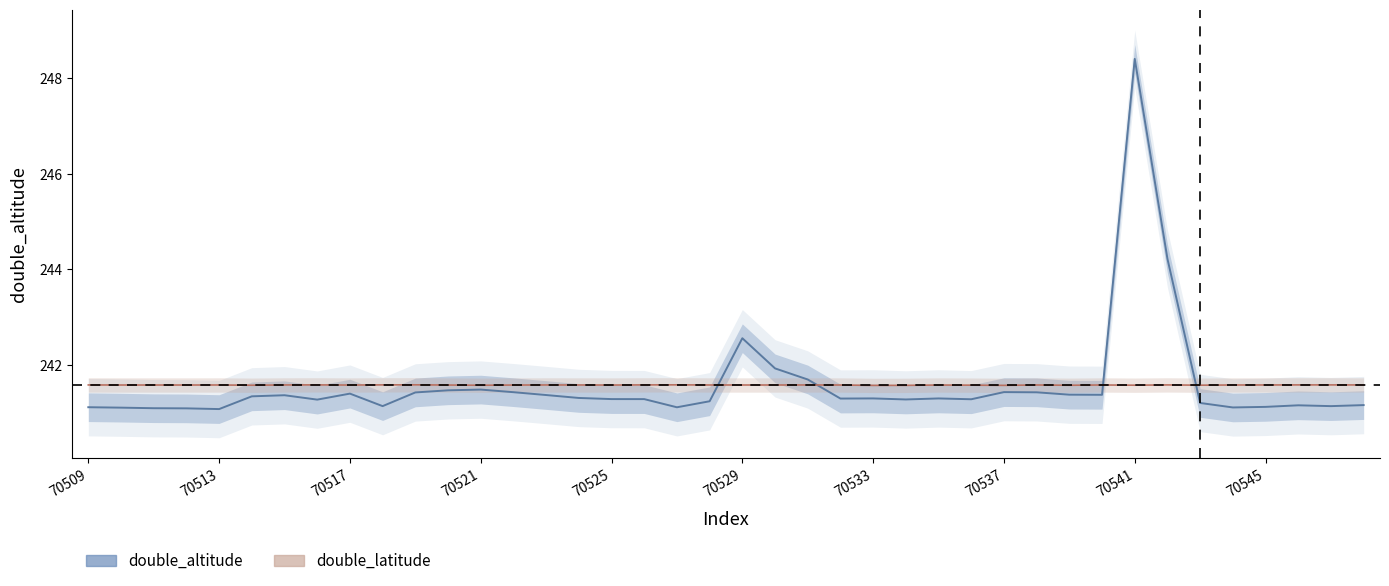

Count the number of data series in this chart.

2